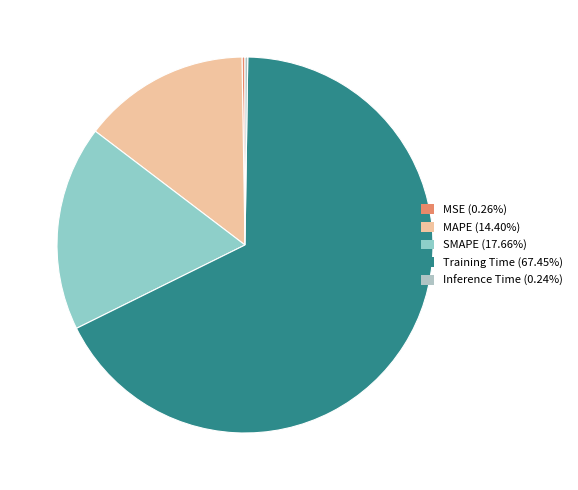

To the nearest percent, what is the average slice percentage?

20%